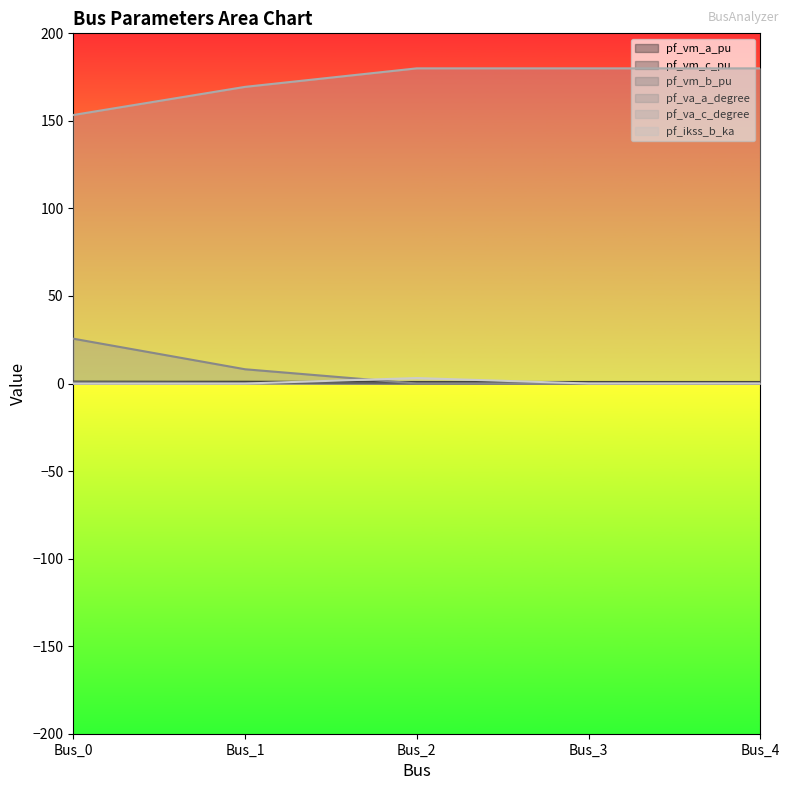

Does the chart display data point markers on the line(s)?

No